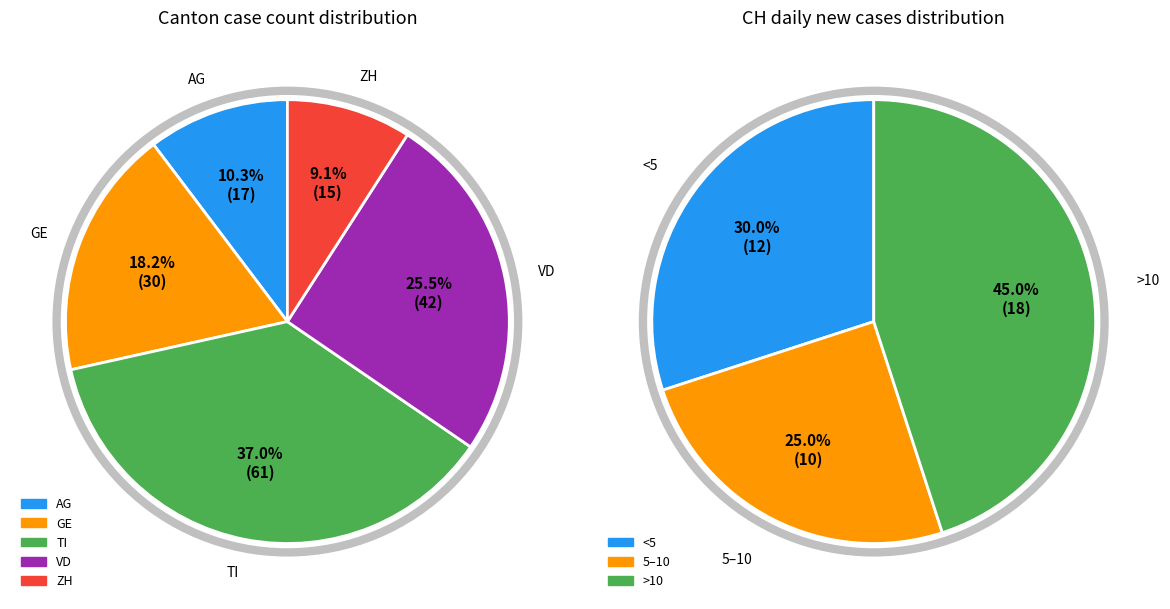

True or false: CH accounts for 0% of the total.

True